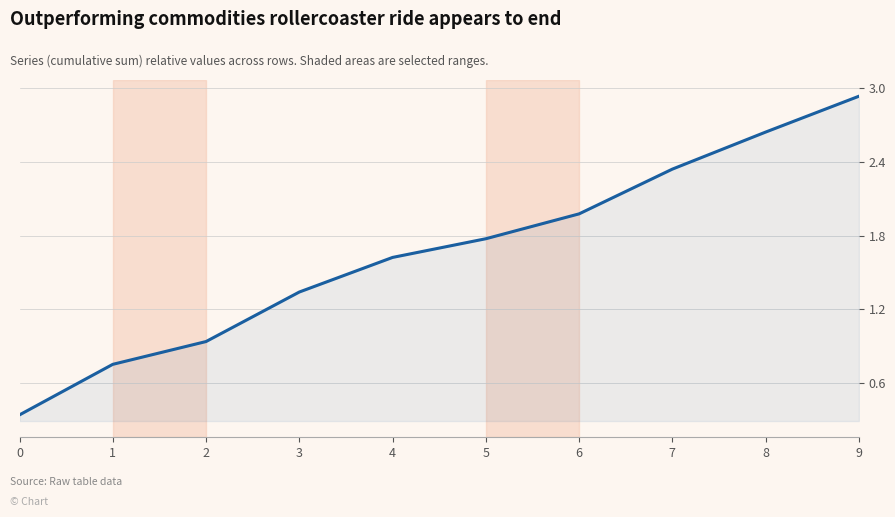

Approximately how many times larger is the value at 9 compared to 3?

2.2